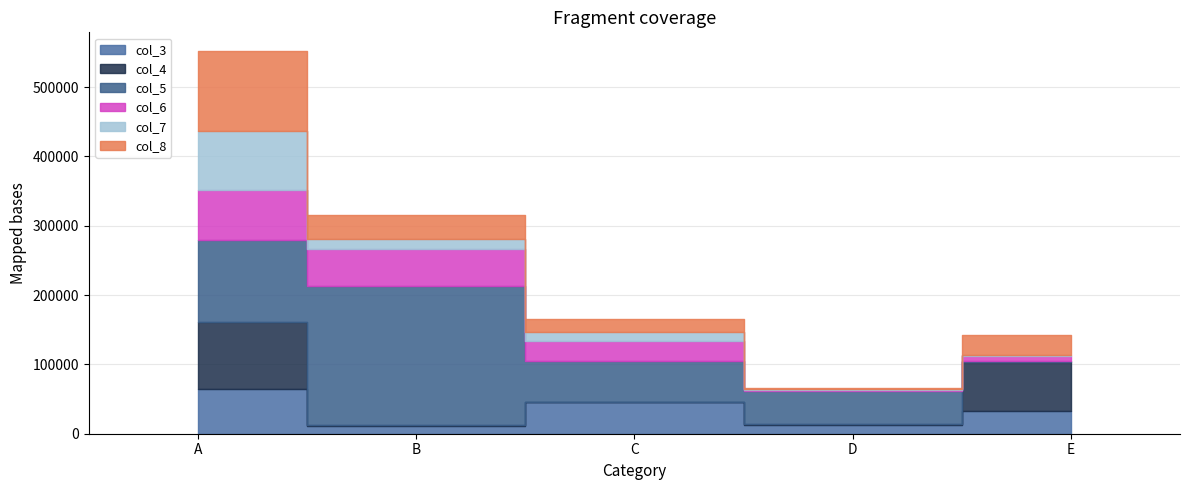

What is the value of the col_3 point at the 5th from the left?

33223